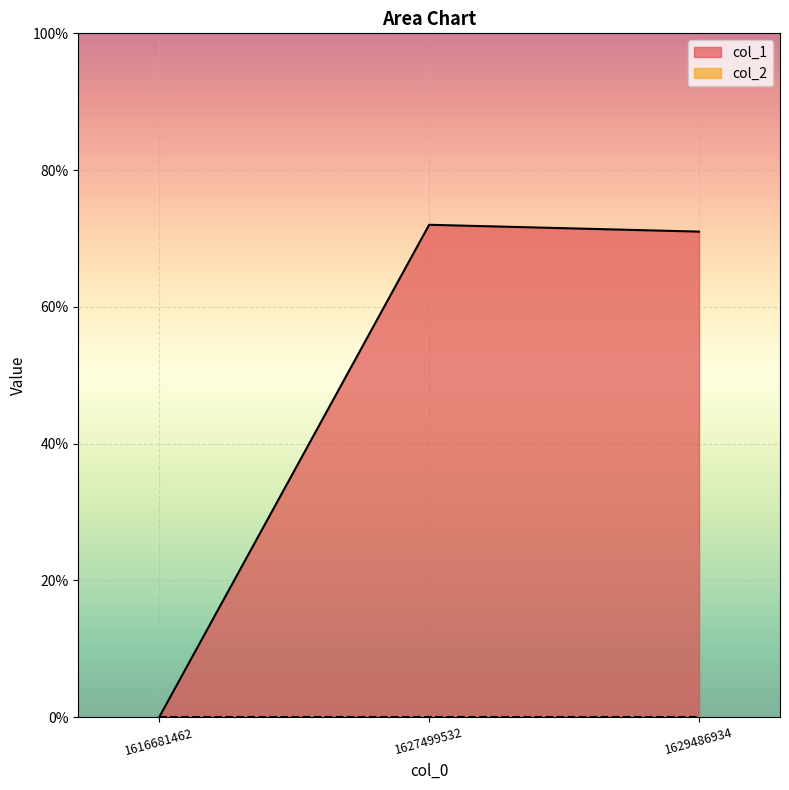

Reading right to left, extract all data points from this chart.

1629486934=71	1627499532=72	1616681462=0